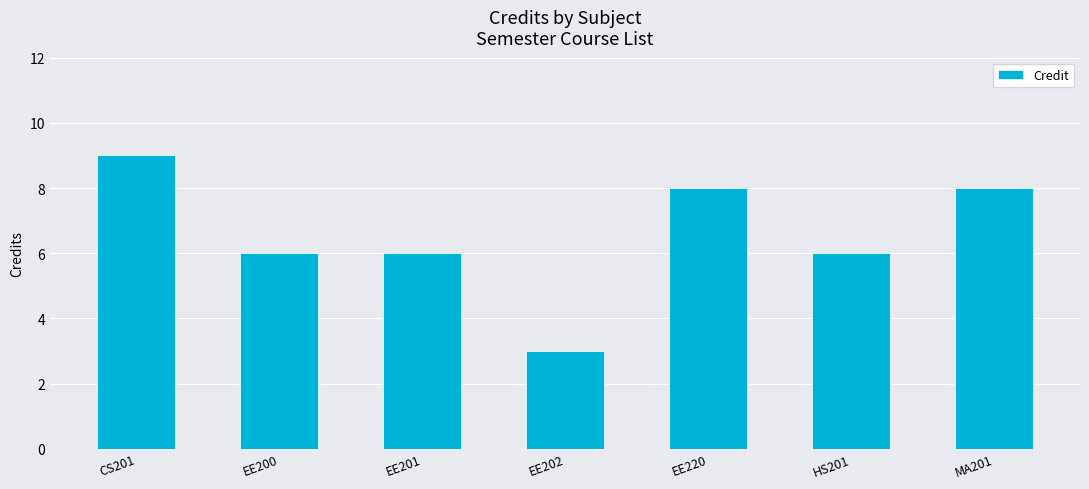

Count the number of categories in the chart.

7